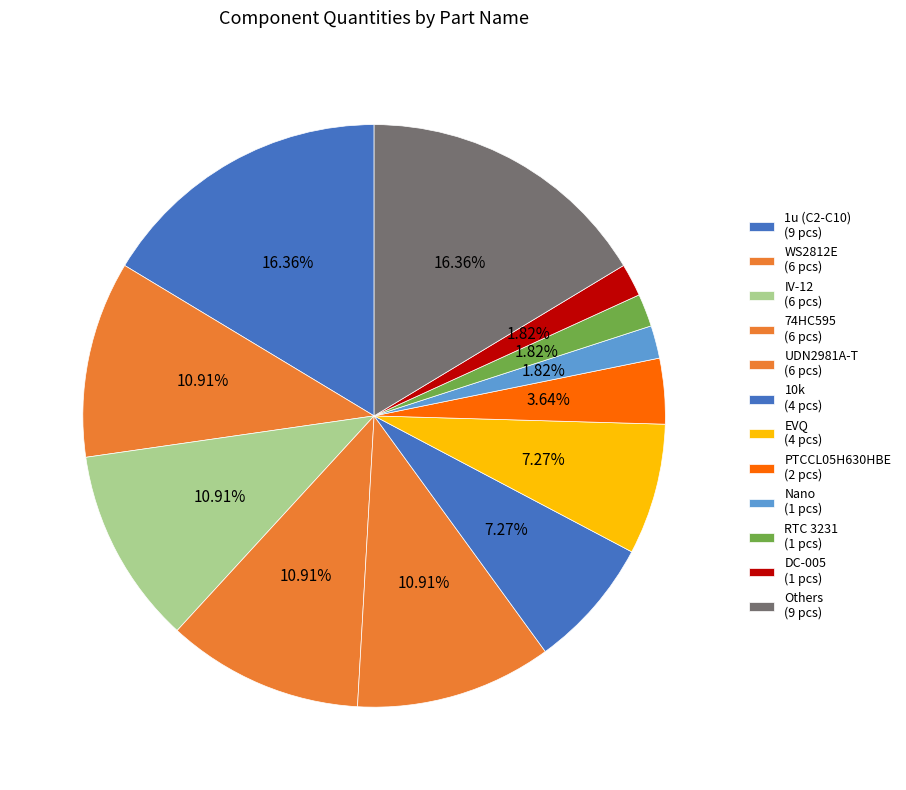

What is the largest slice in the pie chart?

1u (C2-C10)